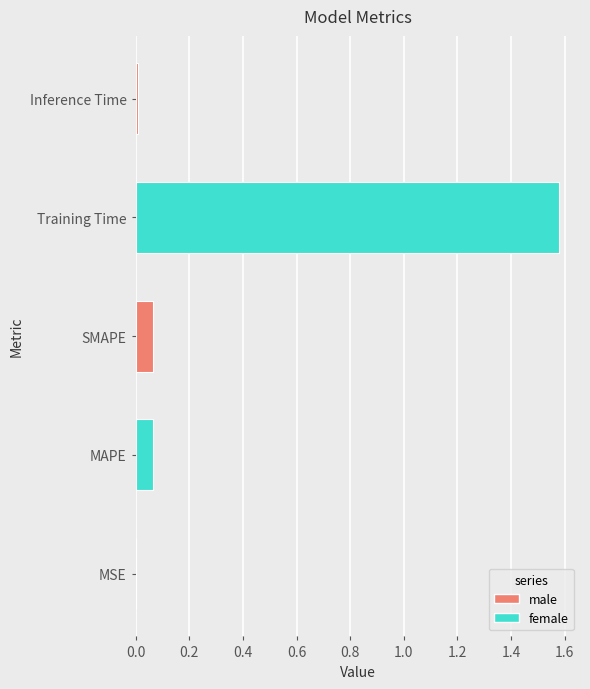

At which category does the chart reach its peak across all series?

Training Time